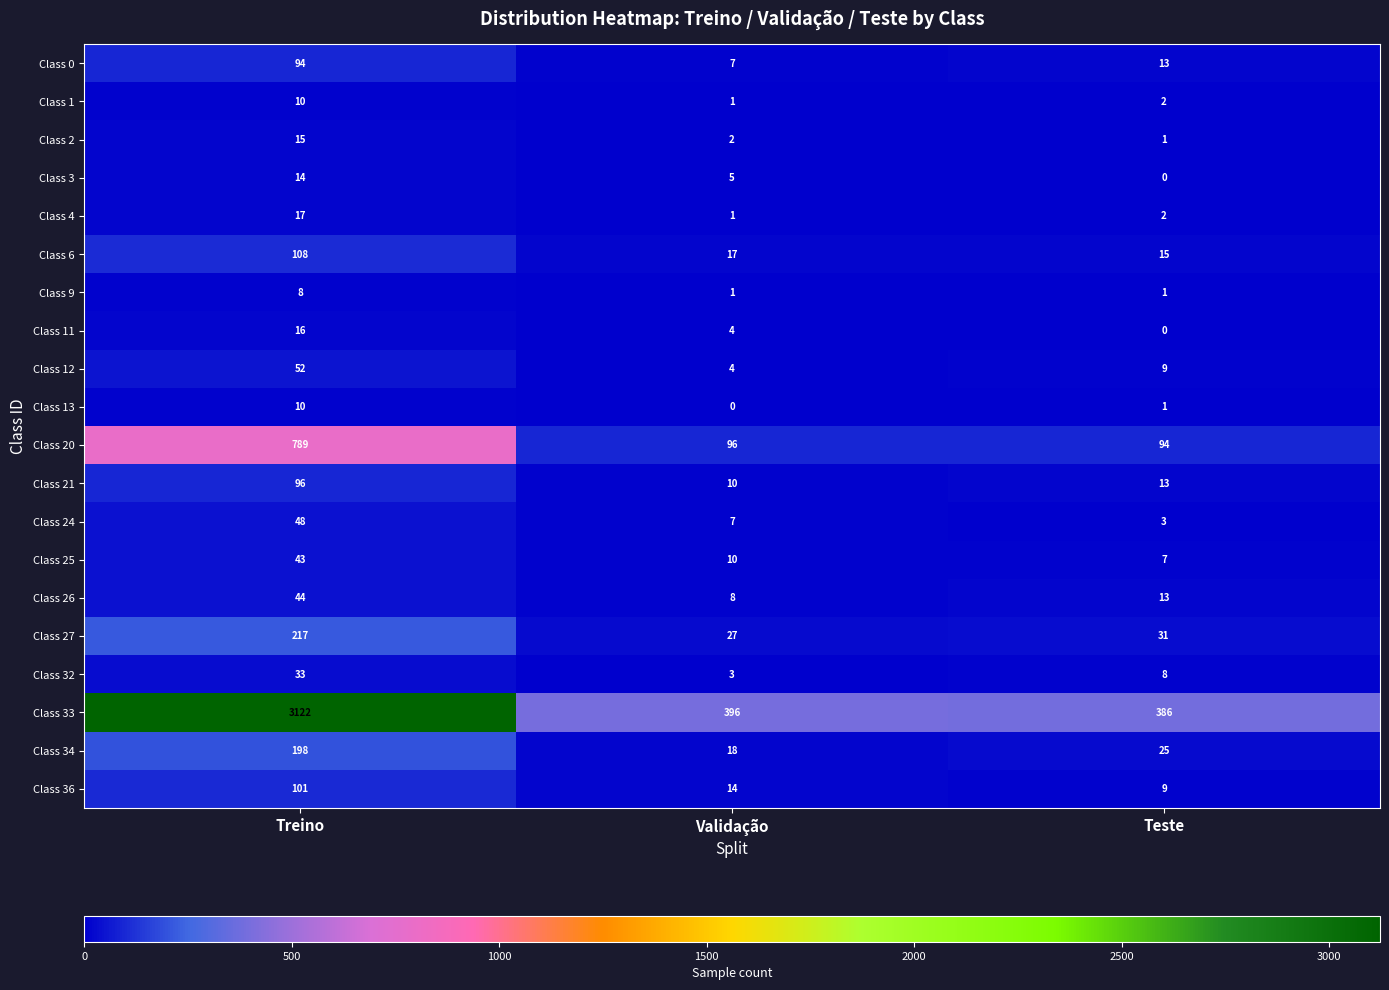

How many categories are shown in the chart?

3